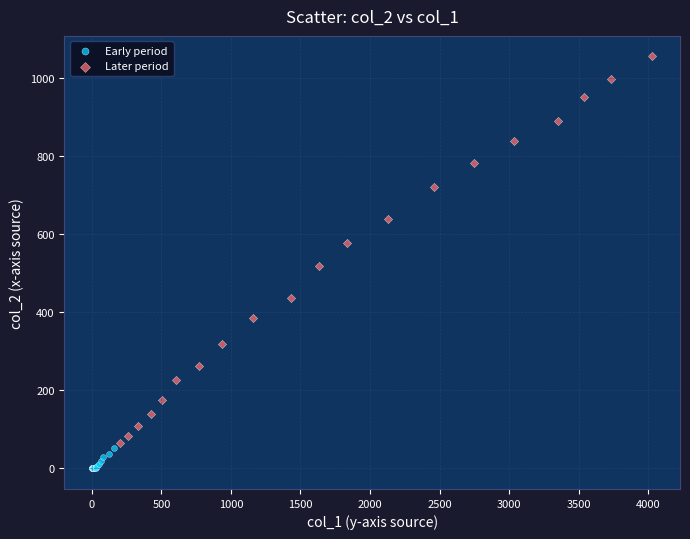

Which series contains the lowest Y value?

Early period